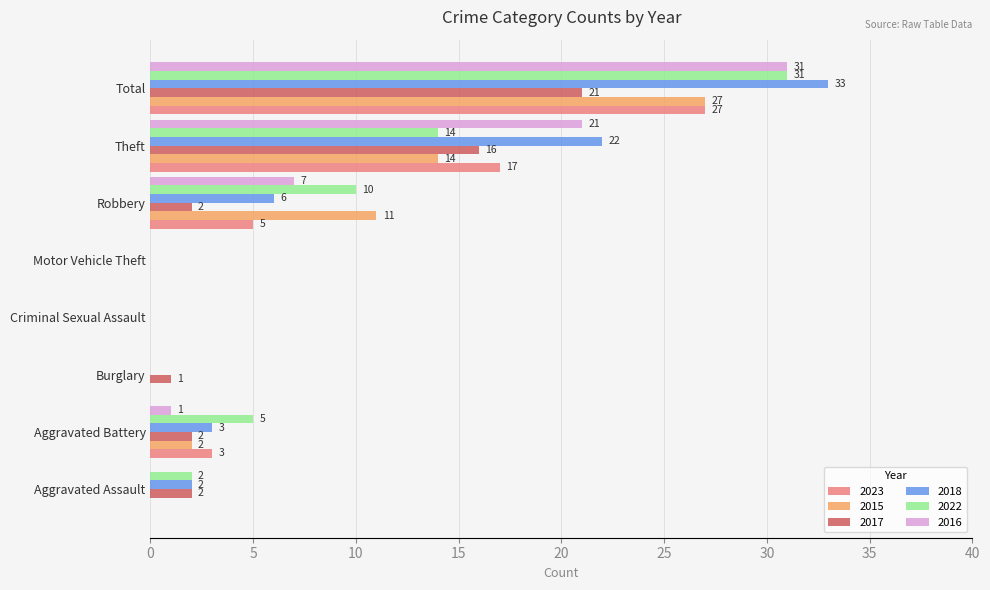

At which label does 2016 reach its peak?

Total